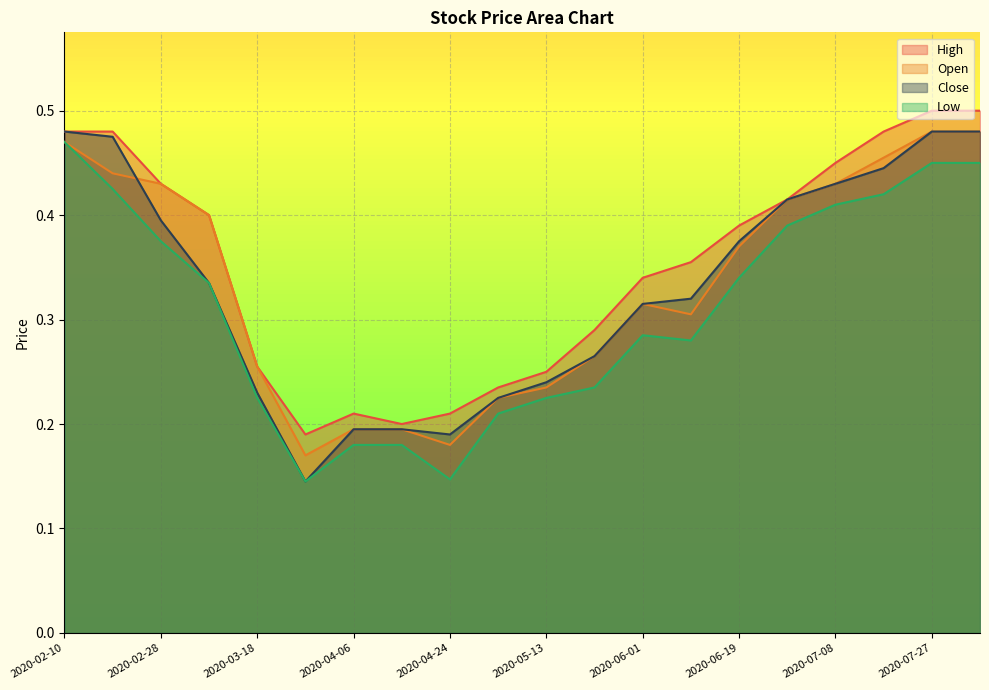

List the labels in order of Open value, largest first.

2020-07-27, 2020-08-05, 2020-02-10, 2020-07-17, 2020-02-19, 2020-02-28, 2020-07-08, 2020-06-29, 2020-03-09, 2020-06-19, 2020-06-01, 2020-06-10, 2020-05-22, 2020-03-18, 2020-05-13, 2020-05-04, 2020-04-06, 2020-04-15, 2020-04-24, 2020-03-27